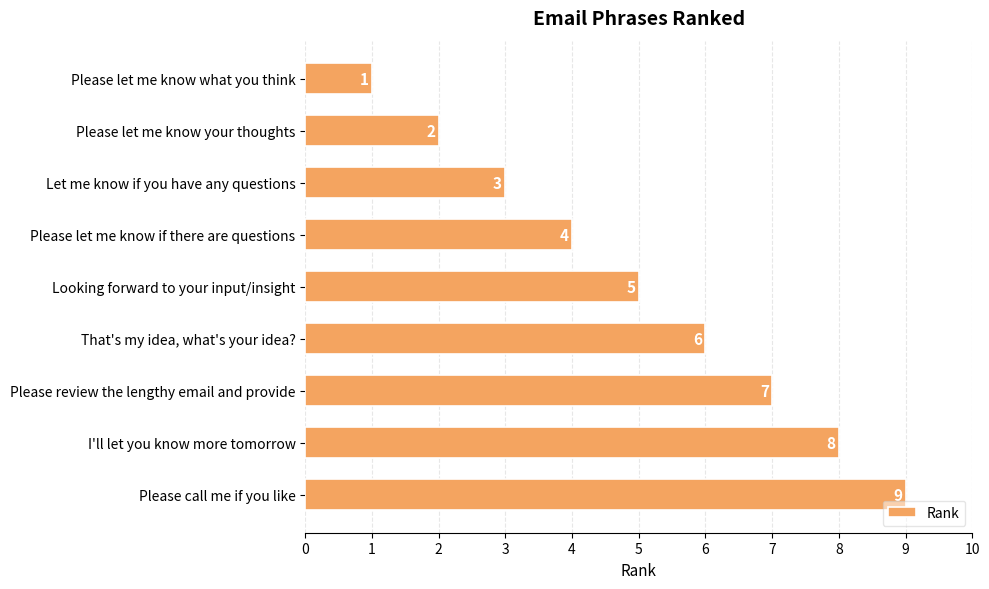

What is the label of the 4th bar from the bottom?

That's my idea, what's your idea?